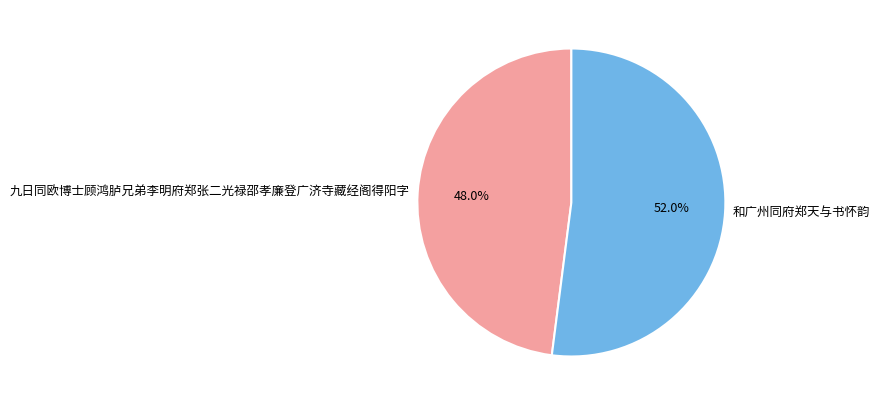

Do 九日同欧博士顾鸿胪兄弟李明府郑张二光禄邵孝廉登广济寺藏经阁得阳字 and 和广州同府郑天与书怀韵 together represent more than half of the pie?

Yes